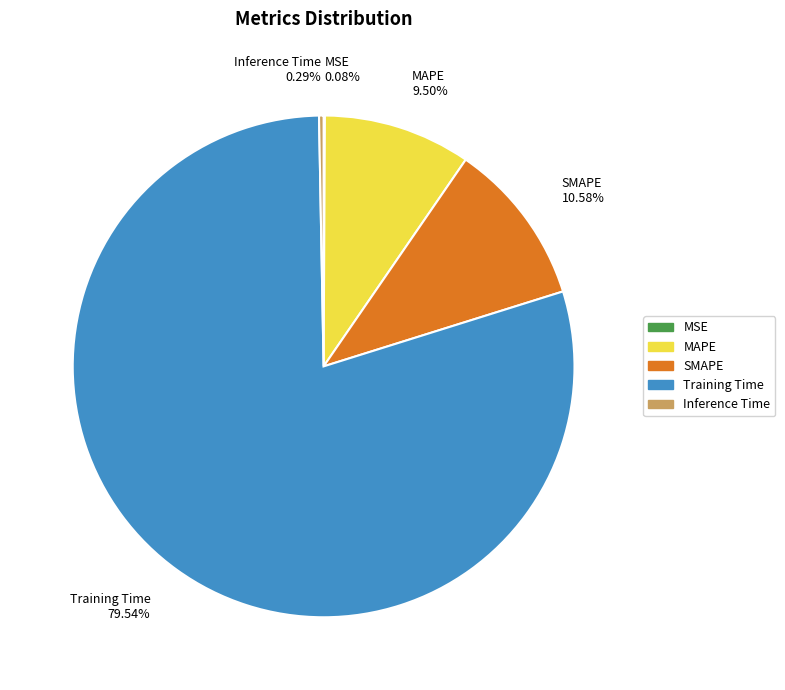

True or false: MAPE accounts for 18% of the total.

False